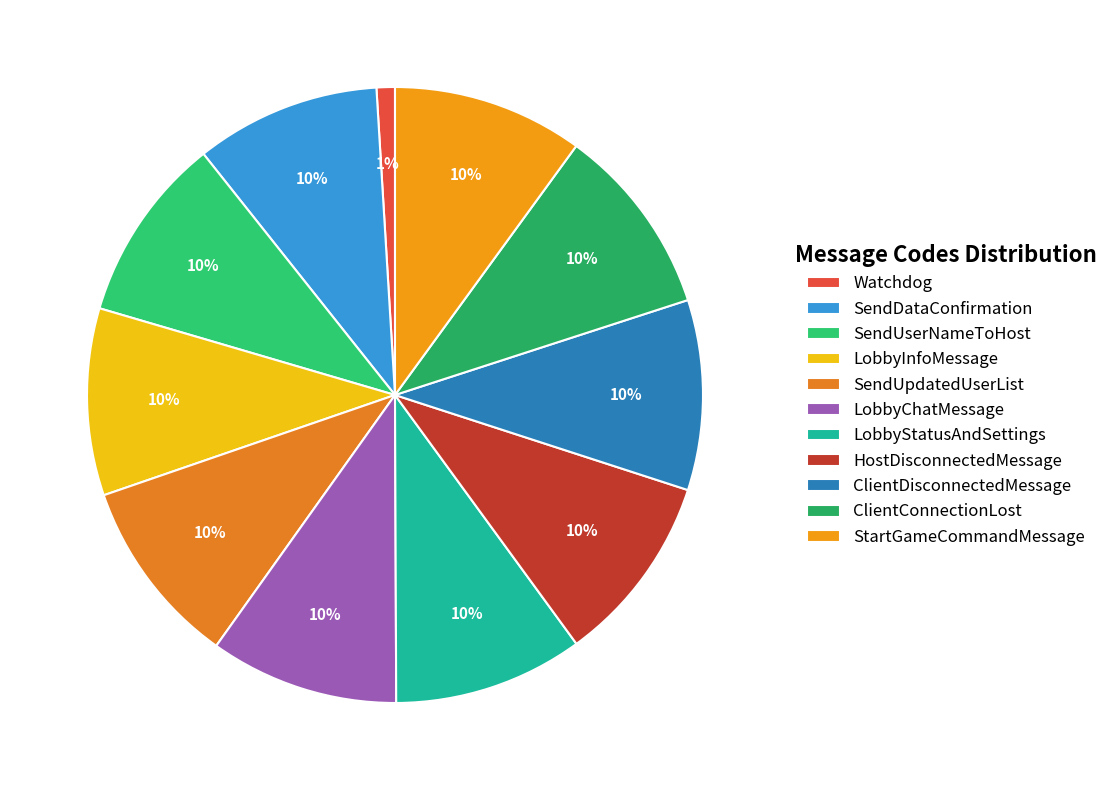

Is the sum of LobbyInfoMessage and ClientDisconnectedMessage greater than half?

No